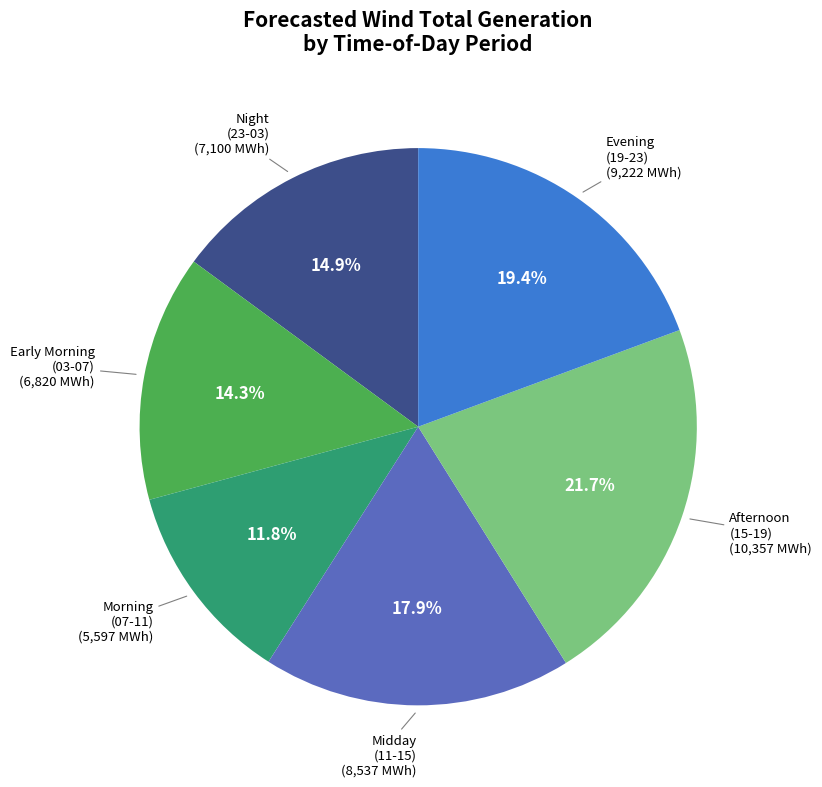

Is there a majority slice in this chart?

No